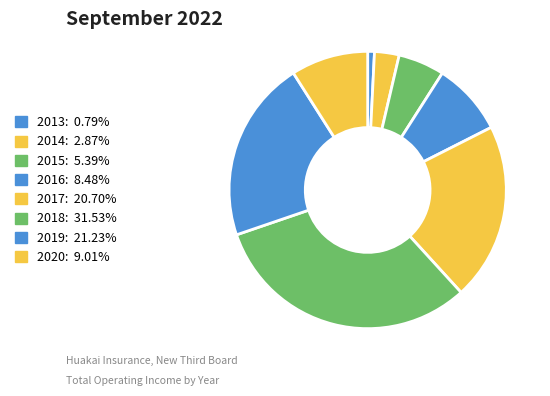

Does 2017 represent more than half of the total?

No